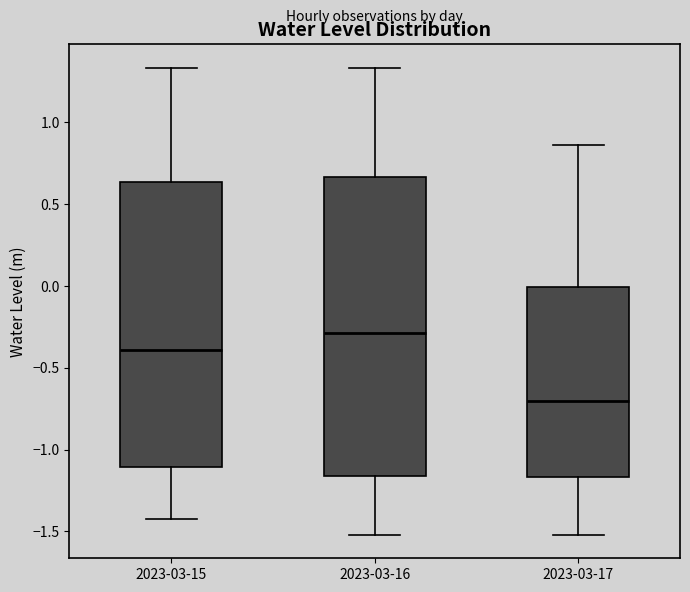

Which box has the highest median line?

2023-03-16